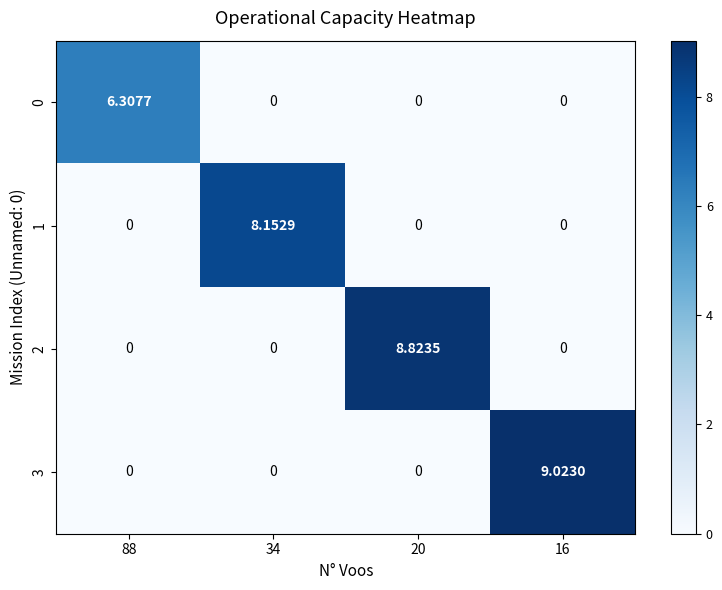

Count the number of data series in this chart.

4